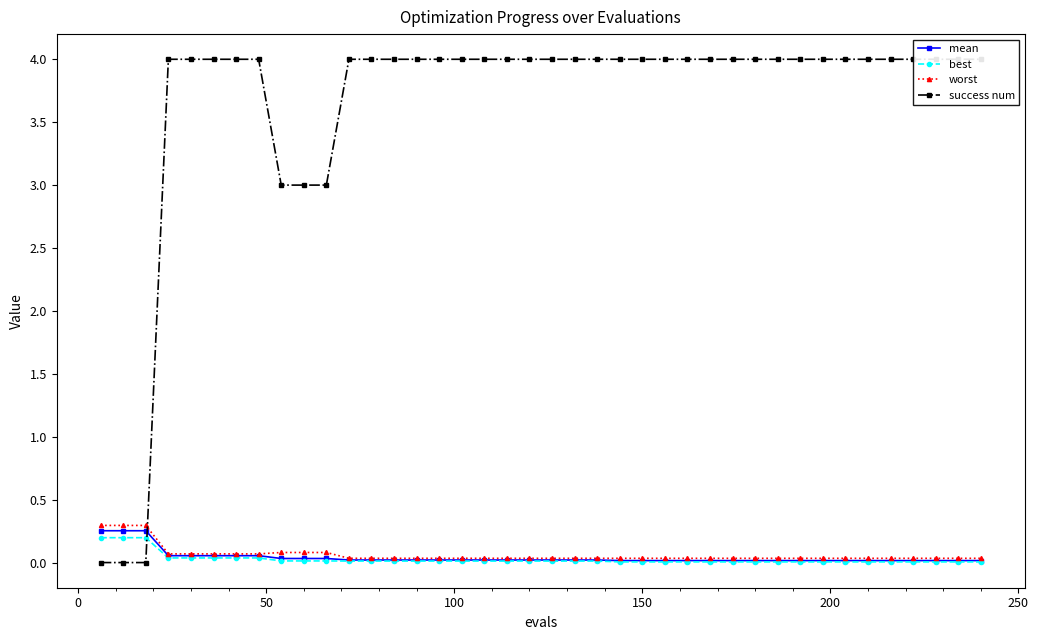

True or false: mean and worst intersect in this chart.

False